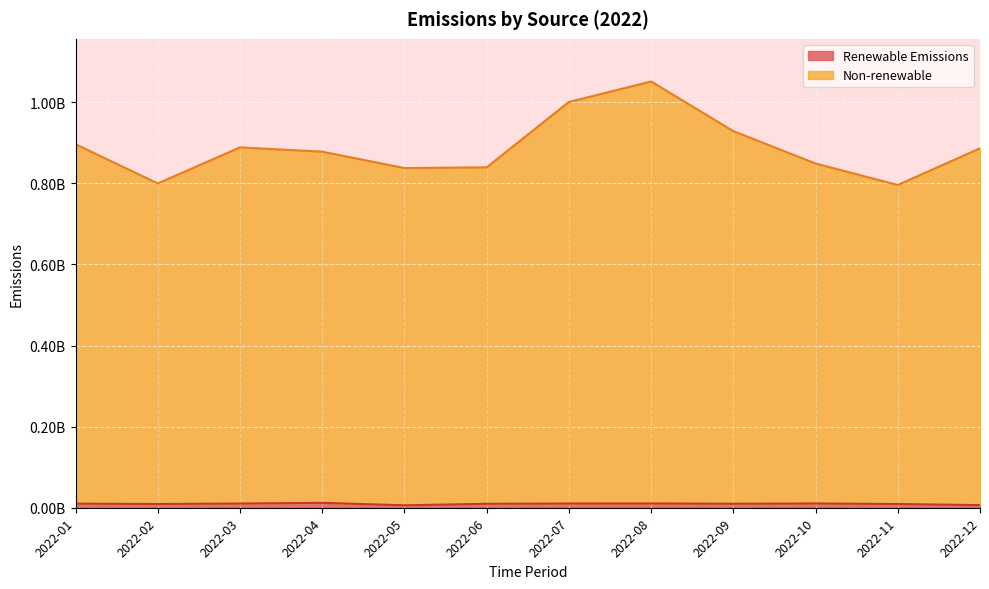

Is it true that Non-renewable equals 1297783579.3 at 2022-03?

False